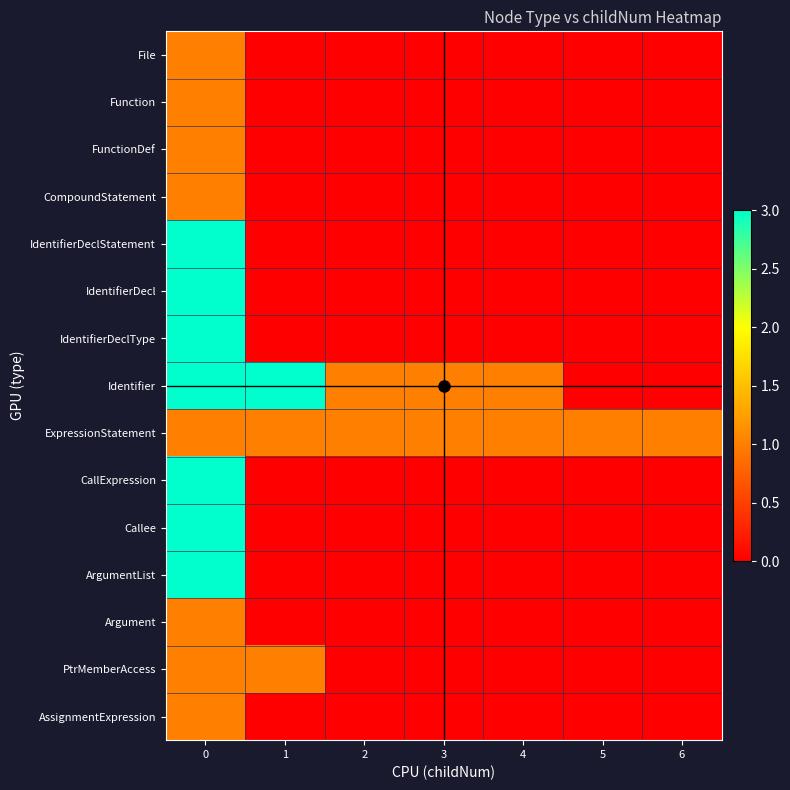

Reading left to right, what are all the values shown in this chart?

File: 0=1	1=0	2=0	3=0	4=0	5=0	6=0
Function: 0=1	1=0	2=0	3=0	4=0	5=0	6=0
FunctionDef: 0=1	1=0	2=0	3=0	4=0	5=0	6=0
CompoundStatement: 0=1	1=0	2=0	3=0	4=0	5=0	6=0
IdentifierDeclStatement: 0=3	1=0	2=0	3=0	4=0	5=0	6=0
IdentifierDecl: 0=3	1=0	2=0	3=0	4=0	5=0	6=0
IdentifierDeclType: 0=3	1=0	2=0	3=0	4=0	5=0	6=0
Identifier: 0=3	1=3	2=1	3=1	4=1	5=0	6=0
ExpressionStatement: 0=1	1=1	2=1	3=1	4=1	5=1	6=1
CallExpression: 0=3	1=0	2=0	3=0	4=0	5=0	6=0
Callee: 0=3	1=0	2=0	3=0	4=0	5=0	6=0
ArgumentList: 0=3	1=0	2=0	3=0	4=0	5=0	6=0
Argument: 0=1	1=0	2=0	3=0	4=0	5=0	6=0
PtrMemberAccess: 0=1	1=1	2=0	3=0	4=0	5=0	6=0
AssignmentExpression: 0=1	1=0	2=0	3=0	4=0	5=0	6=0